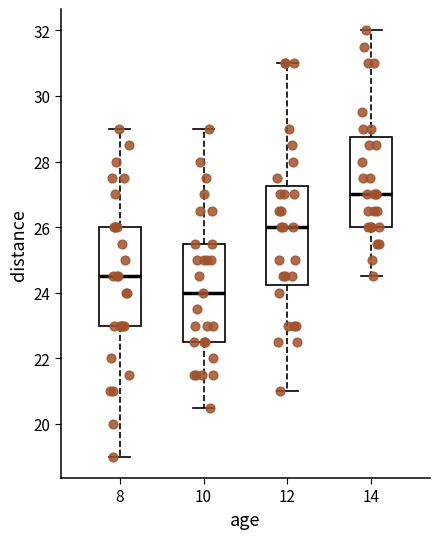

Reading left to right, read every box against the y-axis: the position of its median line, the range the box covers, and the ends of its whiskers. The values are not printed on the chart, so give them approximately, as read against the axis.

8: median 24.6, box 23.0 to 26.0, whiskers 19.0 to 29.0
10: median 24.0, box 22.6 to 25.6, whiskers 20.6 to 29.0
12: median 26.0, box 24.2 to 27.2, whiskers 21.0 to 31.0
14: median 27.0, box 26.0 to 28.8, whiskers 24.6 to 32.0